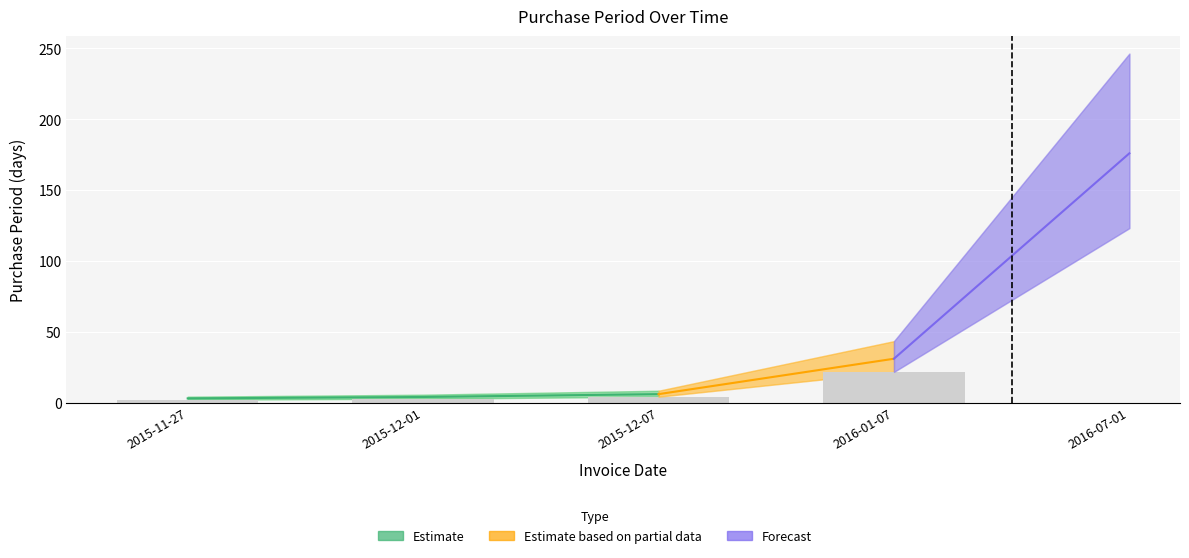

What is the sum of the values at 2016-01-07 and 2015-11-27?

34